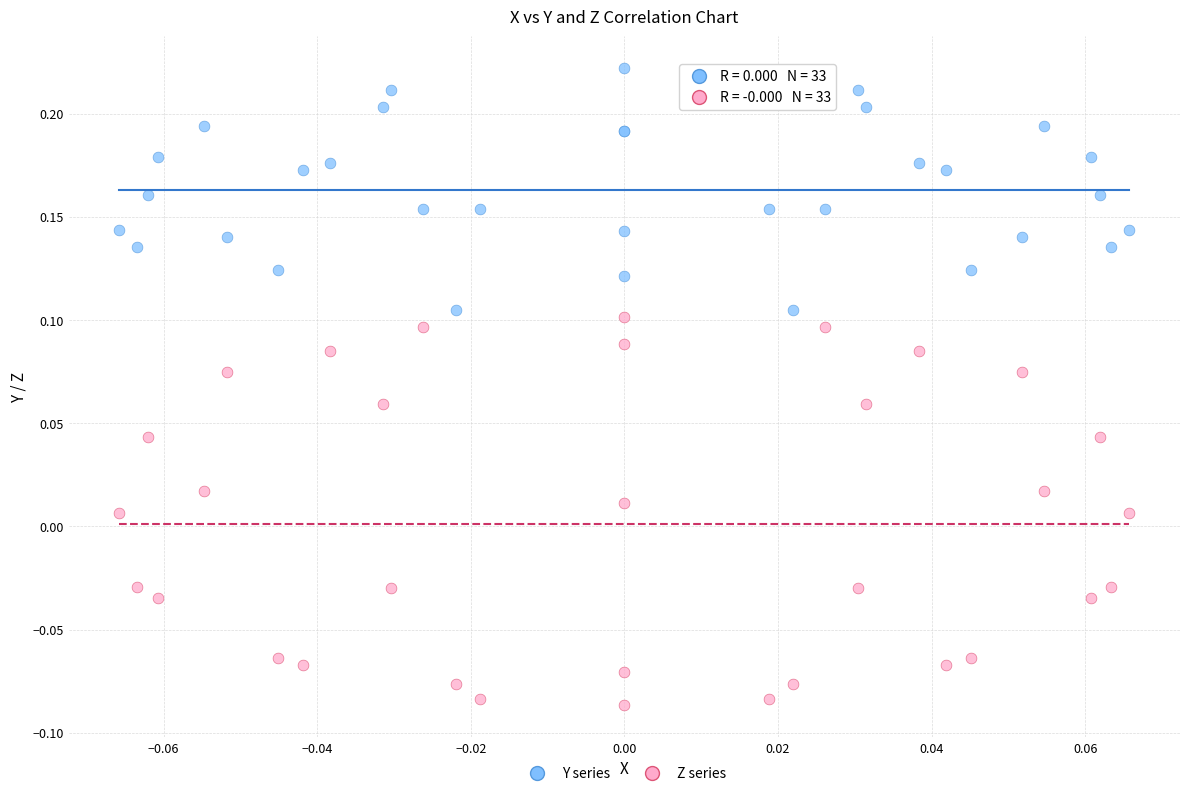

Which series contains the lowest Y value?

Z series